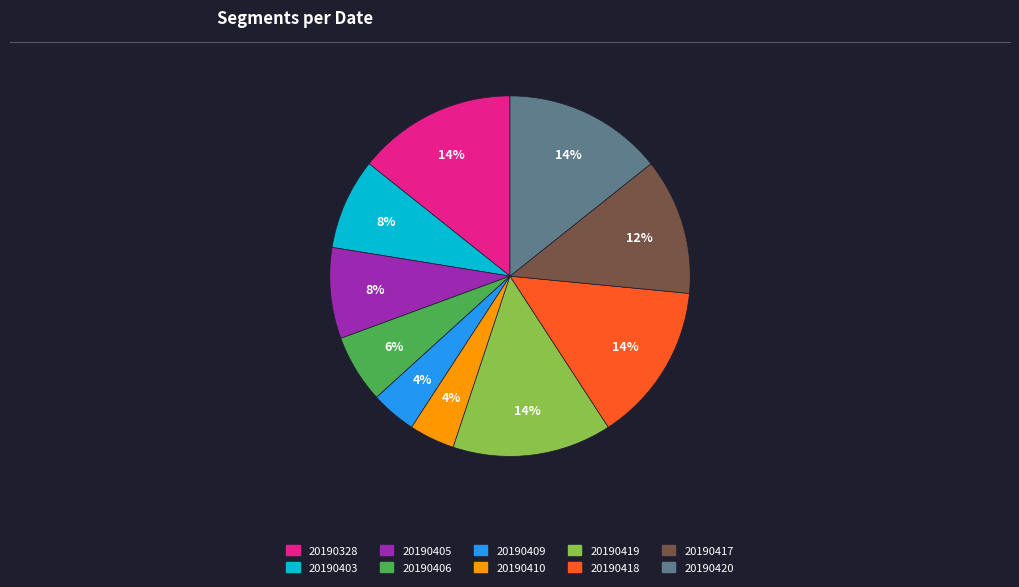

How many slices are in this pie chart?

10